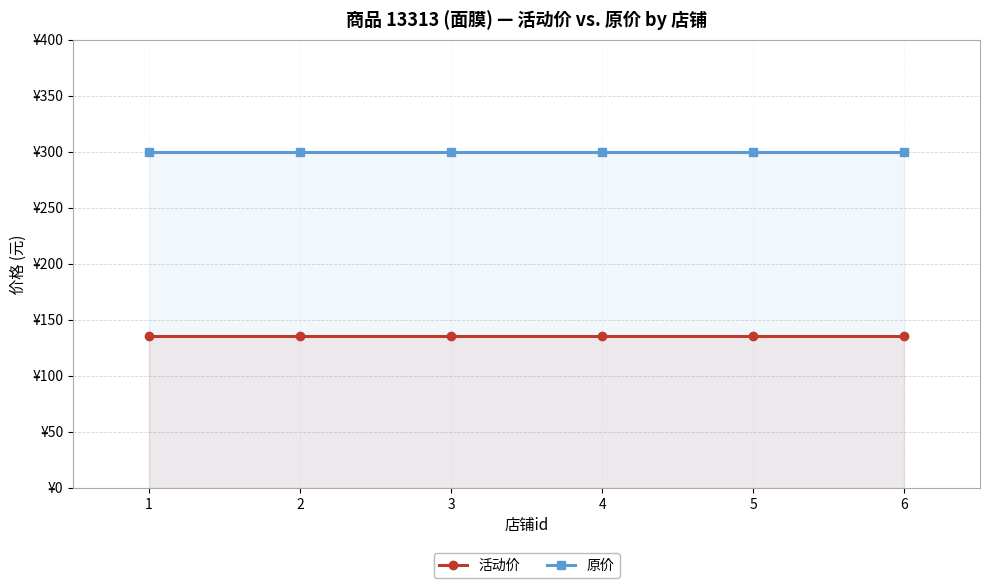

What is the lowest value of the 原价 series?

300